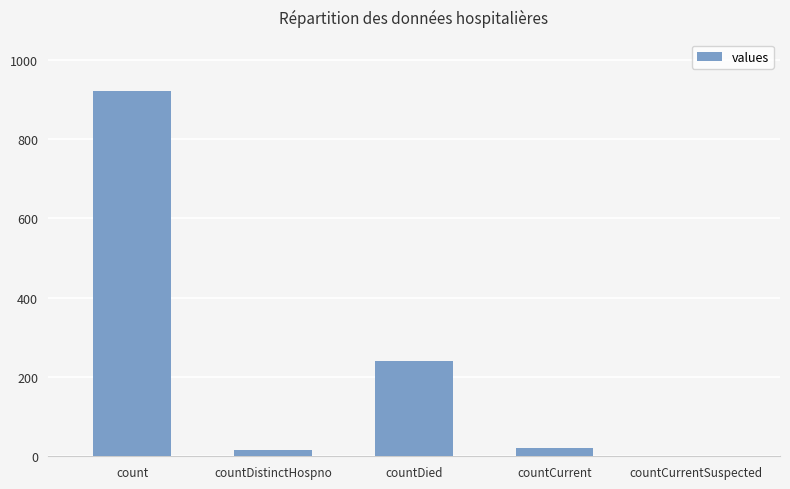

Is it true that the value at count is 1534?

False